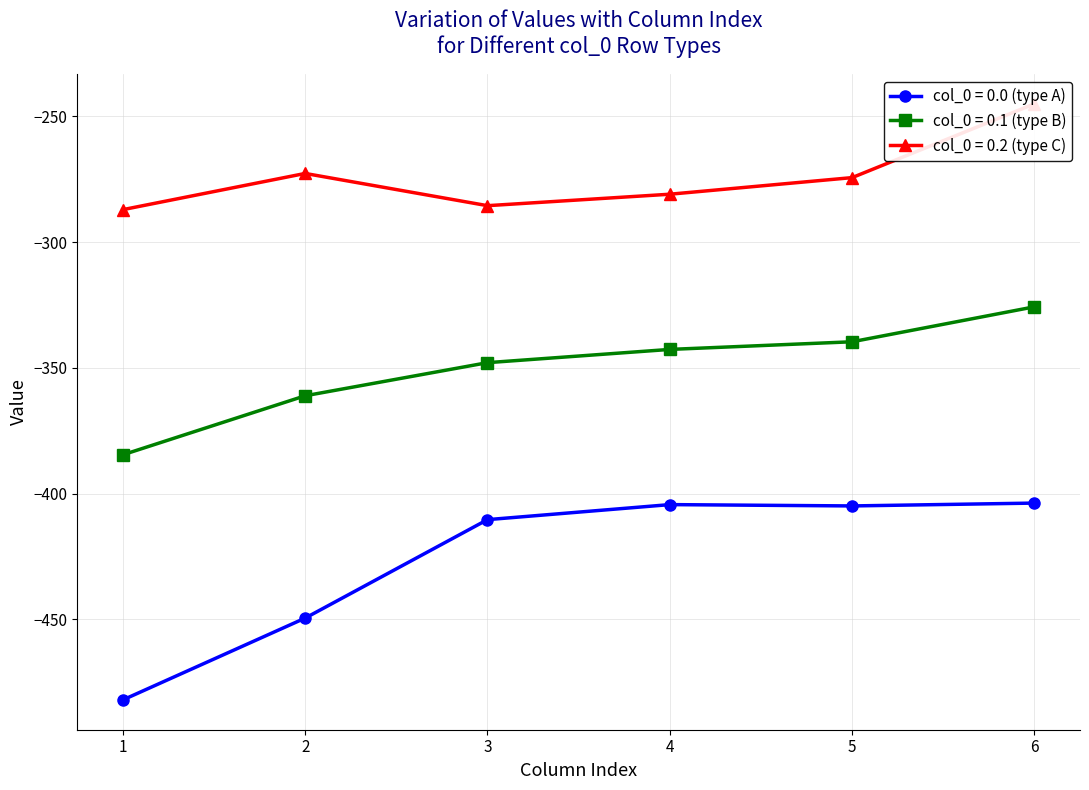

Where is the first local minimum for col_0 = 0.0 (type A)?

5